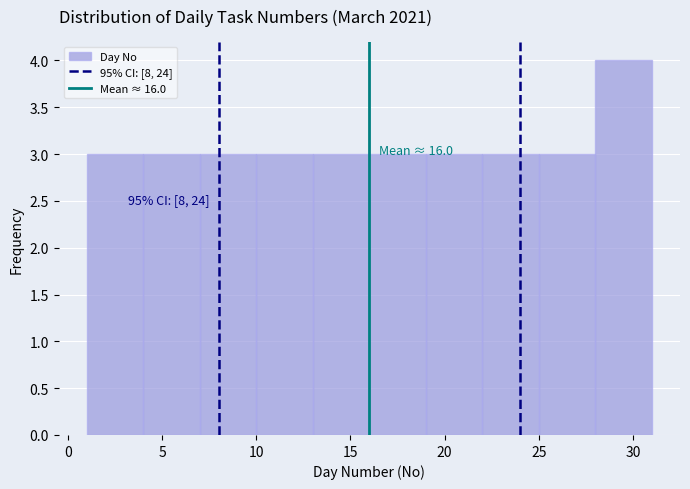

Which range on the x-axis has the tallest bar?

28 to 31